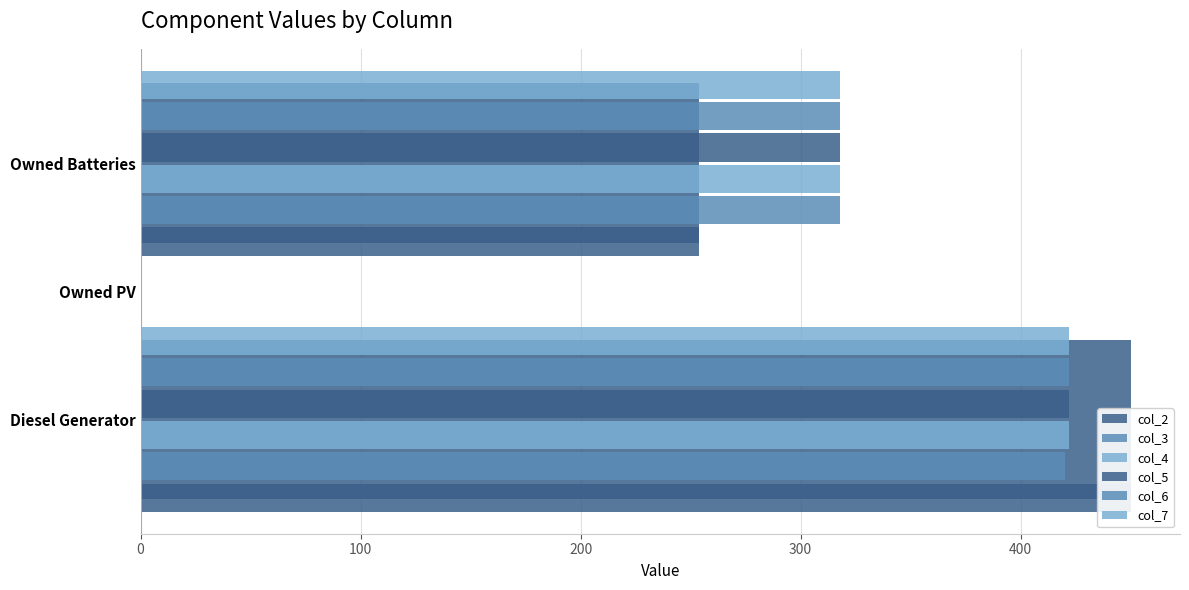

What is the difference between the highest and lowest values at 200?

64.0